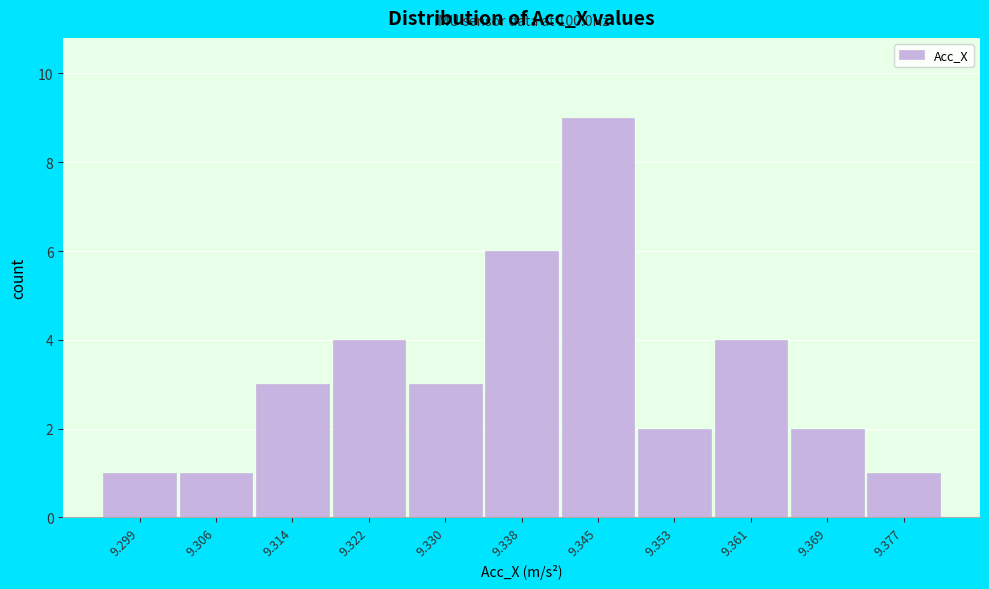

Which range on the x-axis has the tallest bar?

9.341 to 9.349